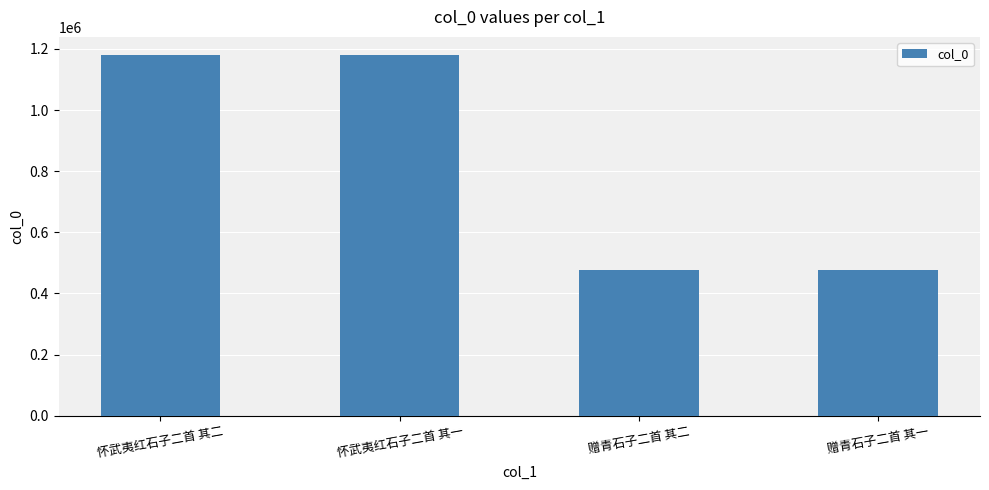

What is the label of the 1st bar from the left?

怀武夷红石子二首 其二